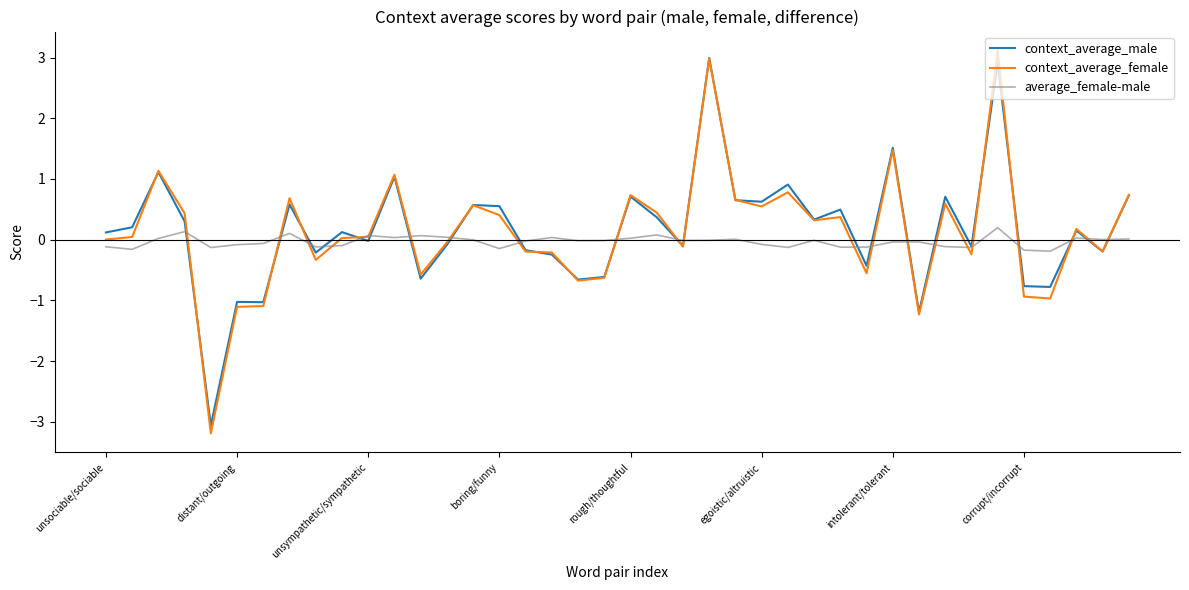

What is the average value of the context_average_female series?

0.1